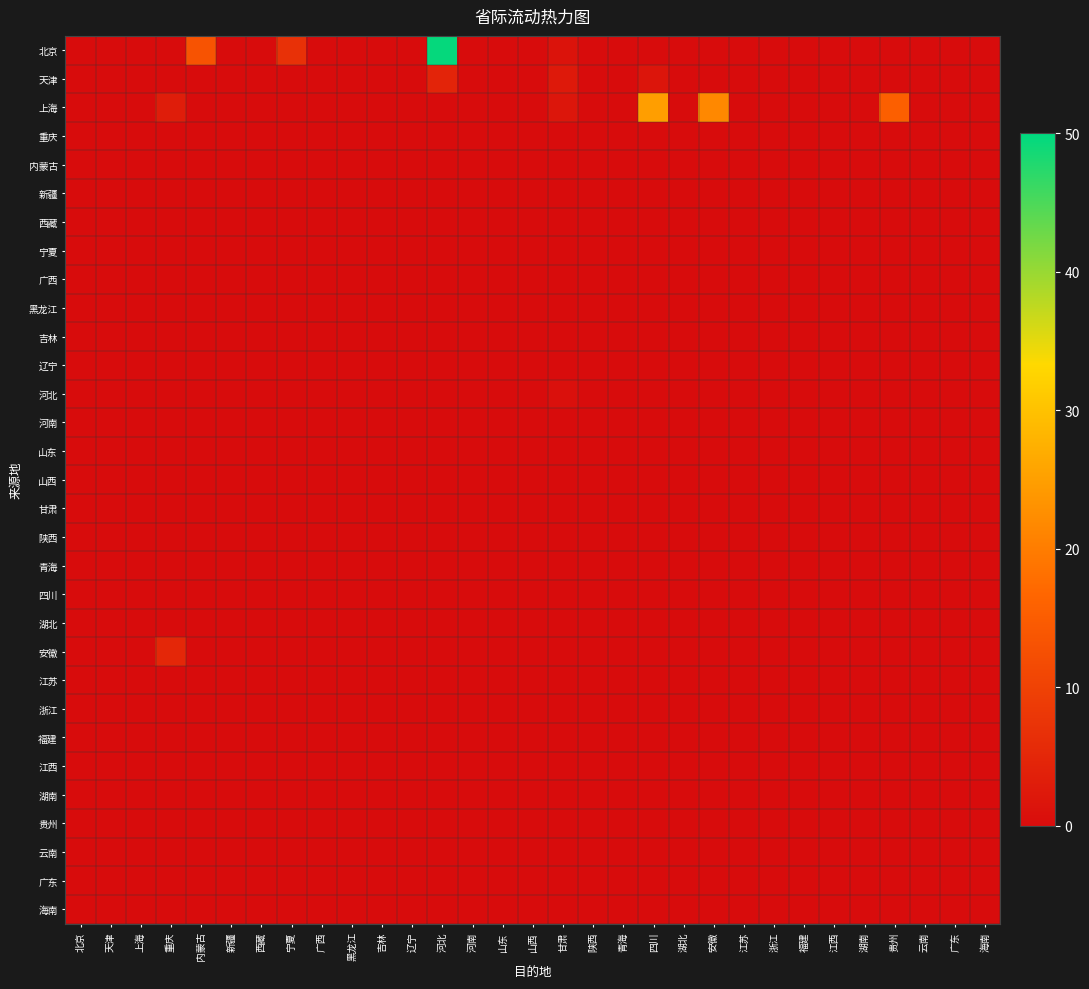

At which category is the sum across all series the highest?

河北